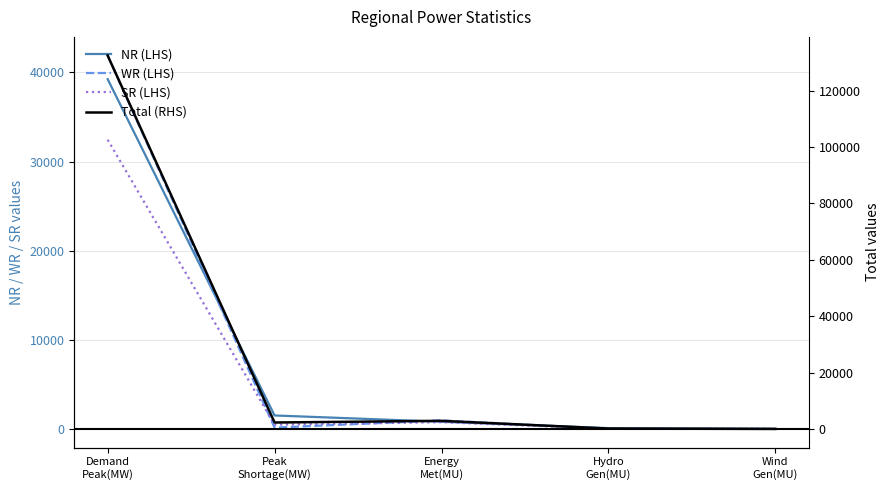

How many lines are shown in the chart?

4